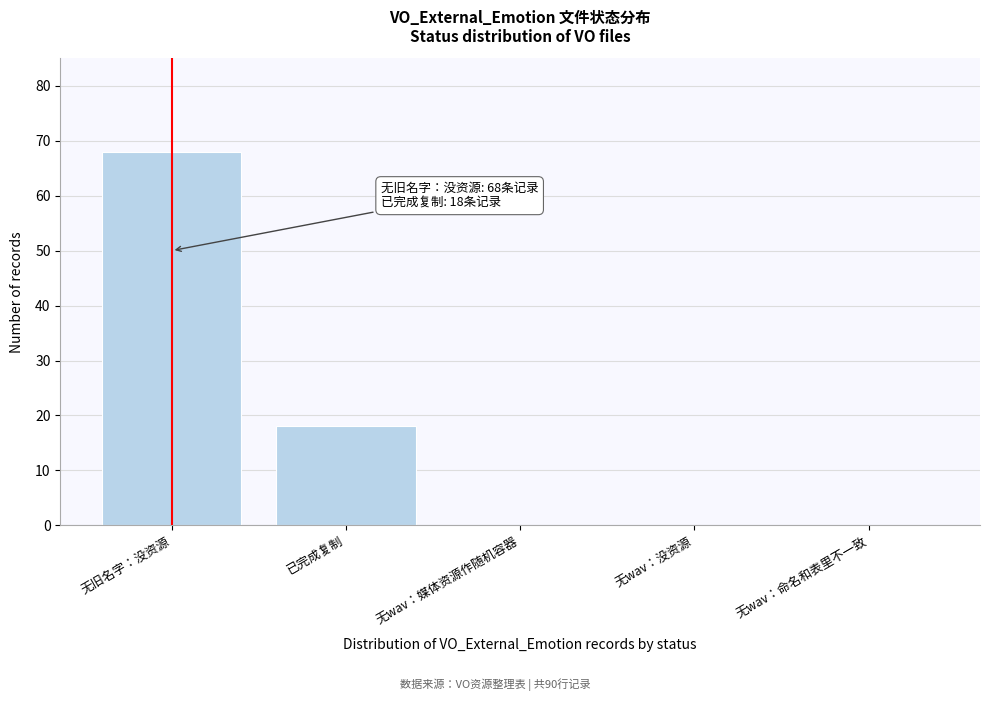

Reading left to right, extract all data points from this chart.

无旧名字：没资源=68	已完成复制=18	无wav：媒体资源作随机容器=0	无wav：没资源=0	无wav：命名和表里不一致=0